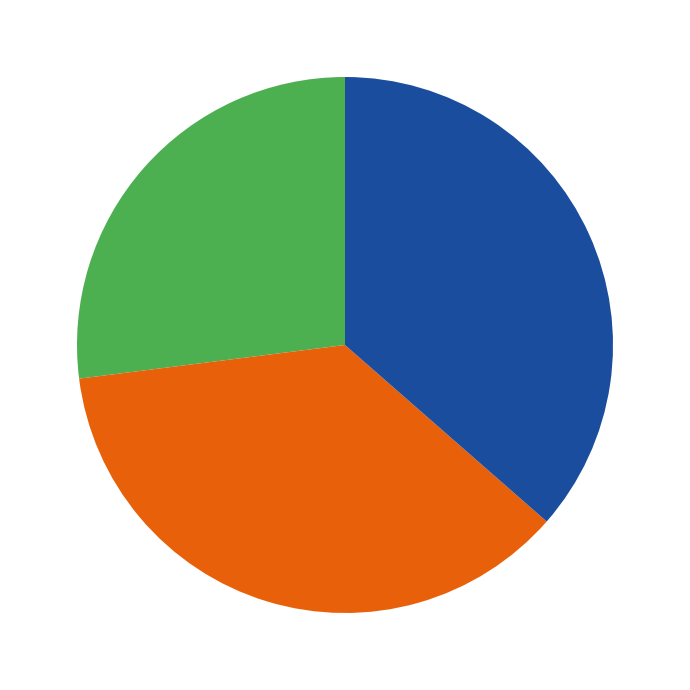

Does any single category account for the majority?

No